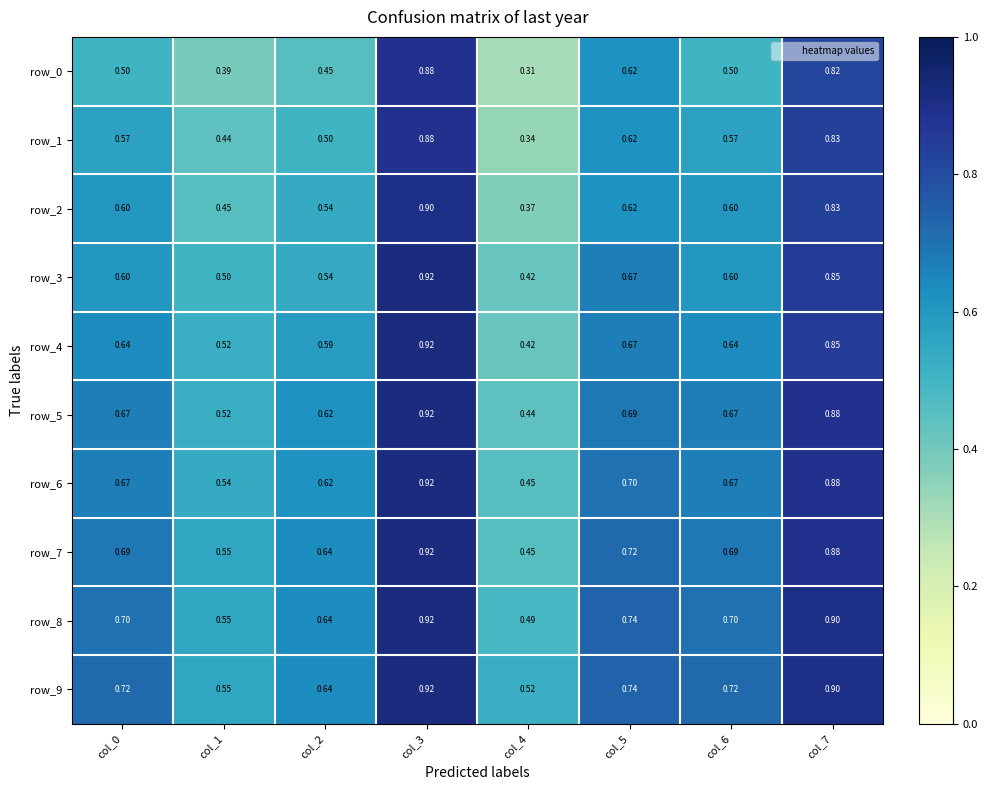

Reading left to right, transcribe all the data shown in this chart.

row_0: col_0=0.5	col_1=0.4	col_2=0.5	col_3=0.9	col_4=0.3	col_5=0.6	col_6=0.5	col_7=0.8
row_1: col_0=0.6	col_1=0.4	col_2=0.5	col_3=0.9	col_4=0.3	col_5=0.6	col_6=0.6	col_7=0.8
row_2: col_0=0.6	col_1=0.5	col_2=0.5	col_3=0.9	col_4=0.4	col_5=0.6	col_6=0.6	col_7=0.8
row_3: col_0=0.6	col_1=0.5	col_2=0.5	col_3=0.9	col_4=0.4	col_5=0.7	col_6=0.6	col_7=0.9
row_4: col_0=0.6	col_1=0.5	col_2=0.6	col_3=0.9	col_4=0.4	col_5=0.7	col_6=0.6	col_7=0.9
row_5: col_0=0.7	col_1=0.5	col_2=0.6	col_3=0.9	col_4=0.4	col_5=0.7	col_6=0.7	col_7=0.9
row_6: col_0=0.7	col_1=0.5	col_2=0.6	col_3=0.9	col_4=0.5	col_5=0.7	col_6=0.7	col_7=0.9
row_7: col_0=0.7	col_1=0.6	col_2=0.6	col_3=0.9	col_4=0.5	col_5=0.7	col_6=0.7	col_7=0.9
row_8: col_0=0.7	col_1=0.6	col_2=0.6	col_3=0.9	col_4=0.5	col_5=0.7	col_6=0.7	col_7=0.9
row_9: col_0=0.7	col_1=0.6	col_2=0.6	col_3=0.9	col_4=0.5	col_5=0.7	col_6=0.7	col_7=0.9